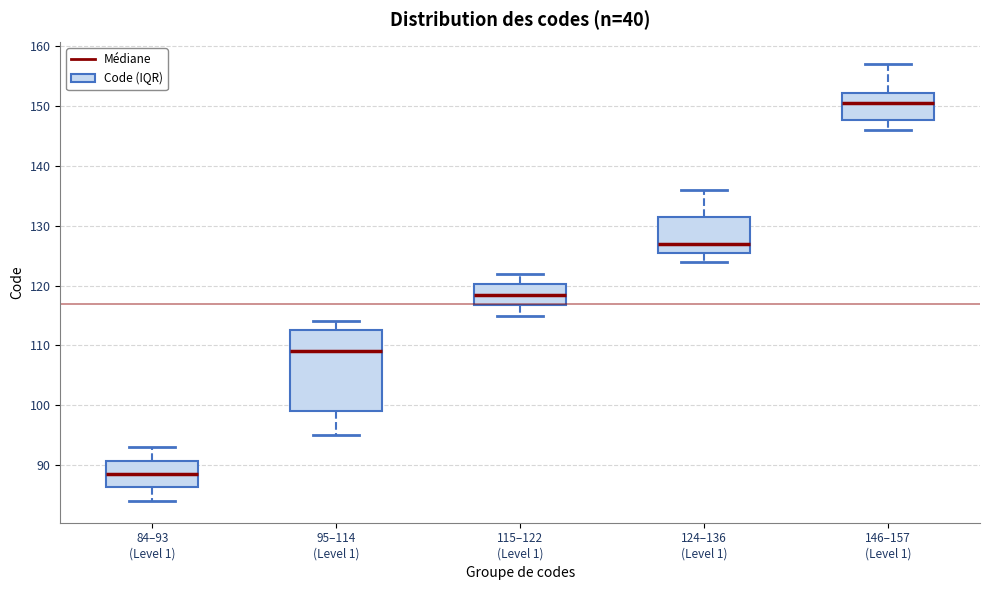

Where does the median line of the box for 146–157 (Level 1) sit on the y-axis? The values are not printed on the chart, so give them approximately, as read against the axis.

151